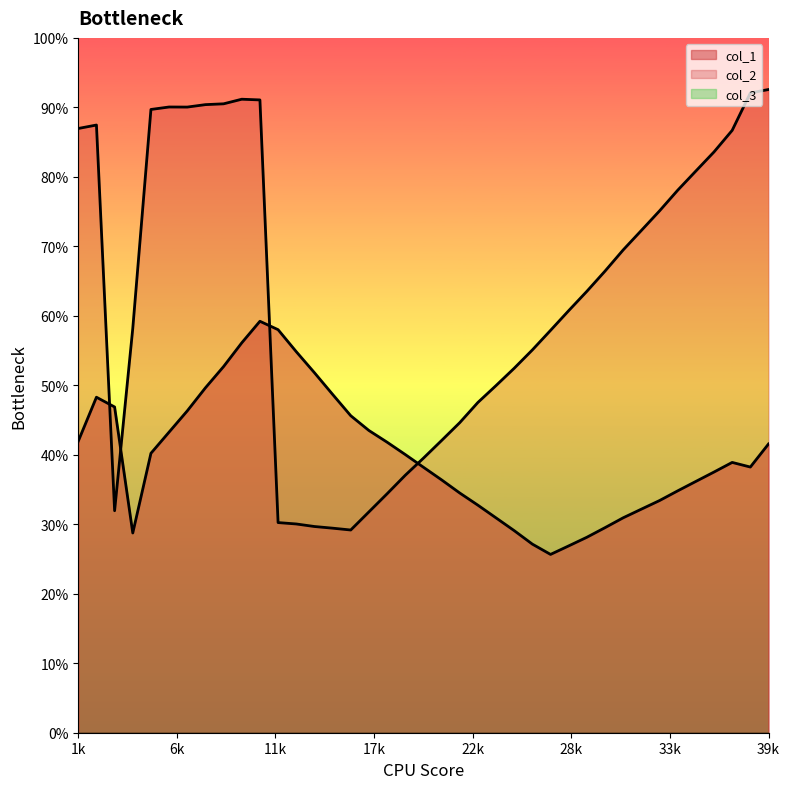

How many interior local peaks does the col_1 series have?

3